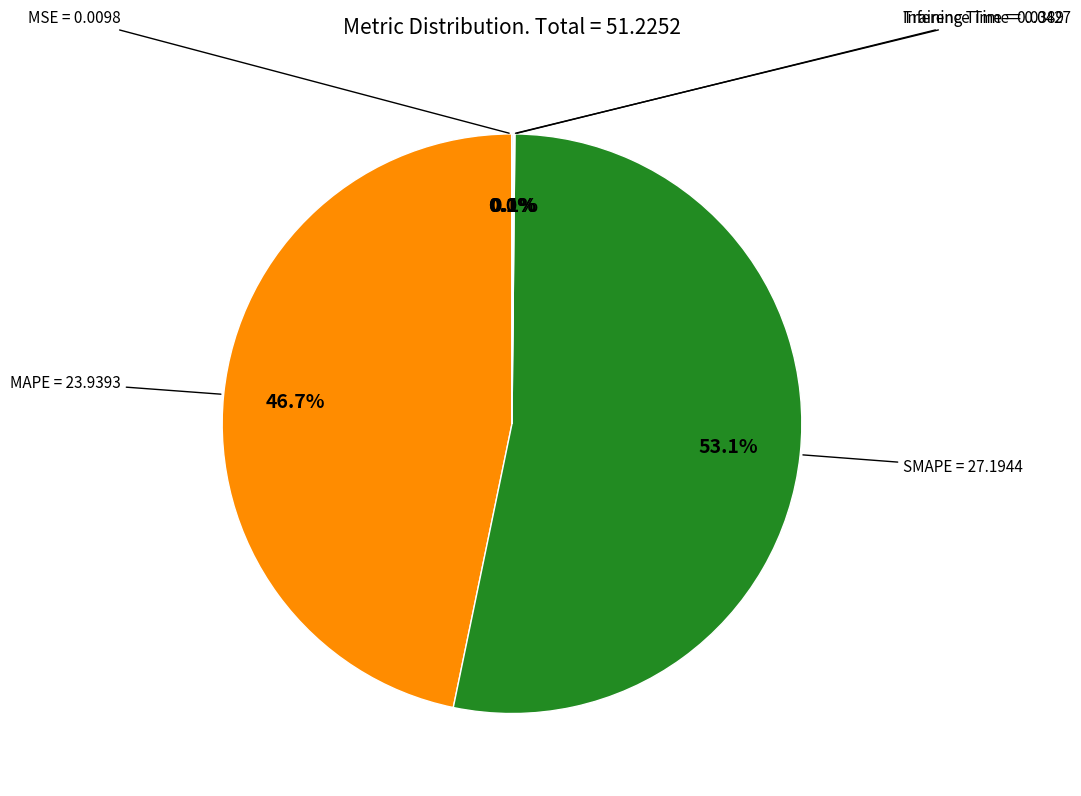

Is there any slice that represents more than half of the pie?

Yes